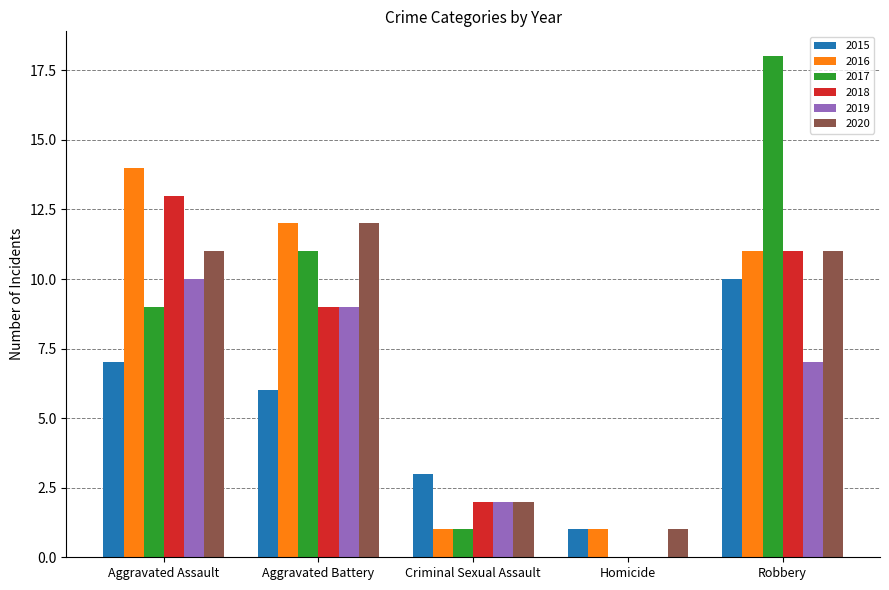

The value of 2016 at Homicide is 0. True or false?

False